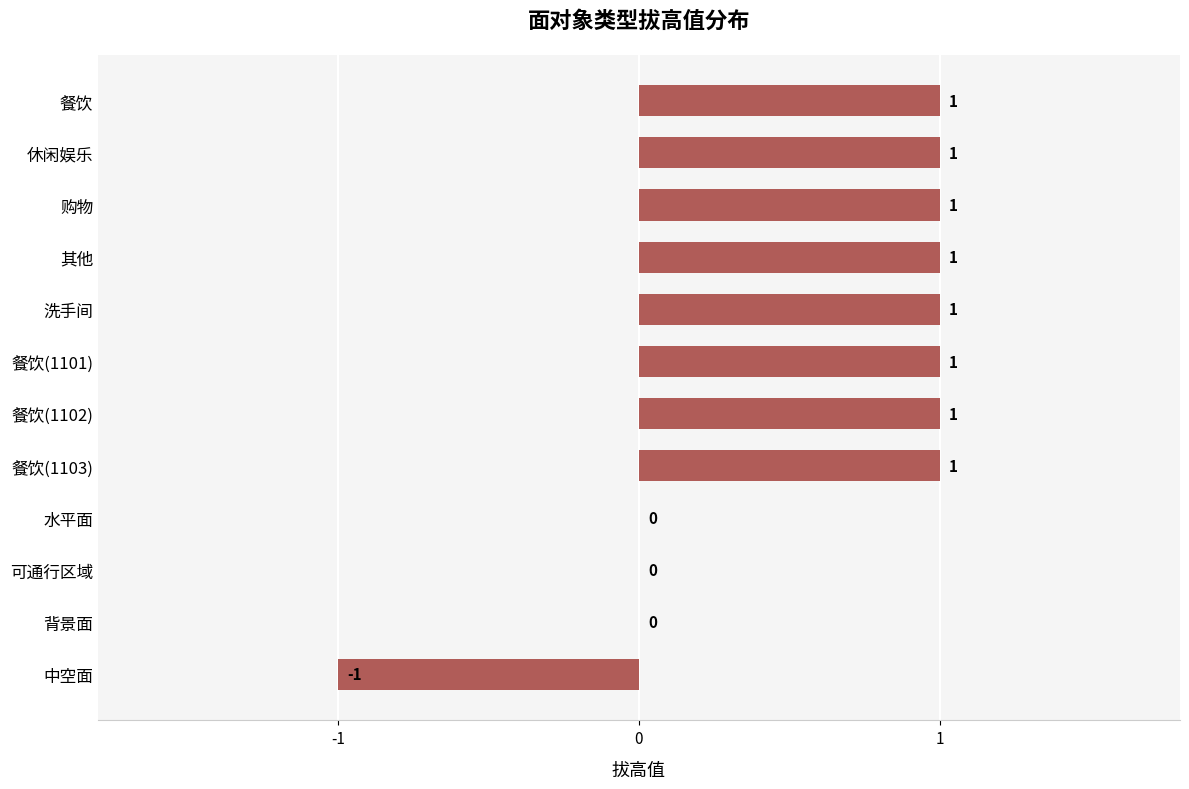

What is the sum of all values?

7